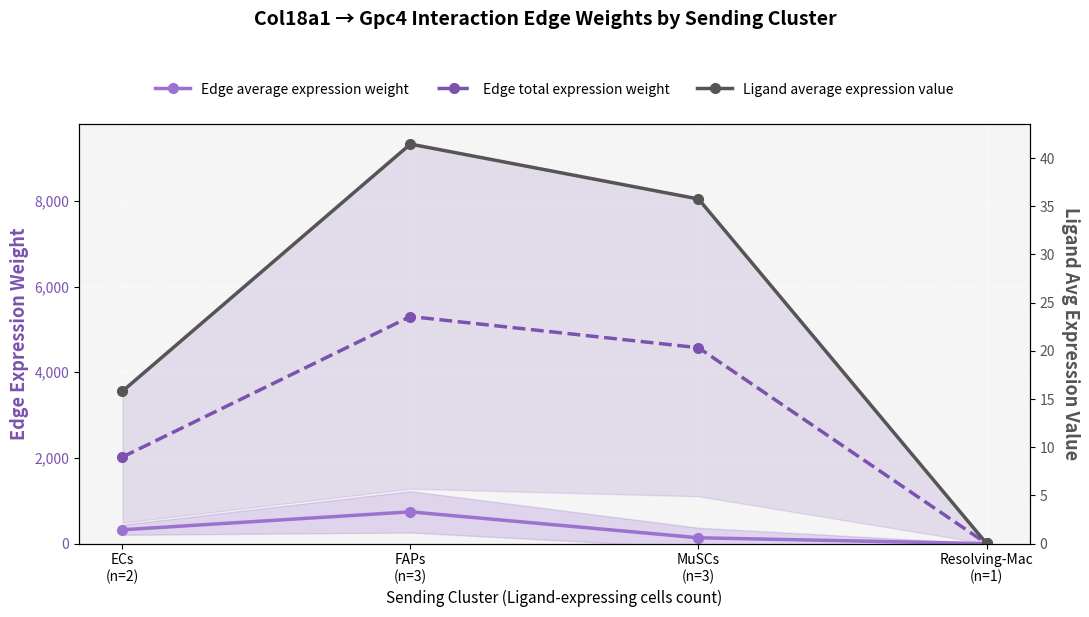

How many values in the Edge total expression weight series are below 4572?

2